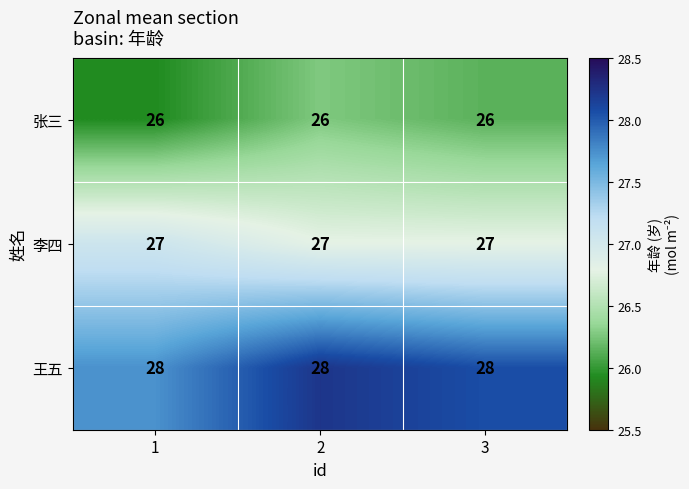

List the series in order of their peak value, highest first.

王五, 李四, 张三